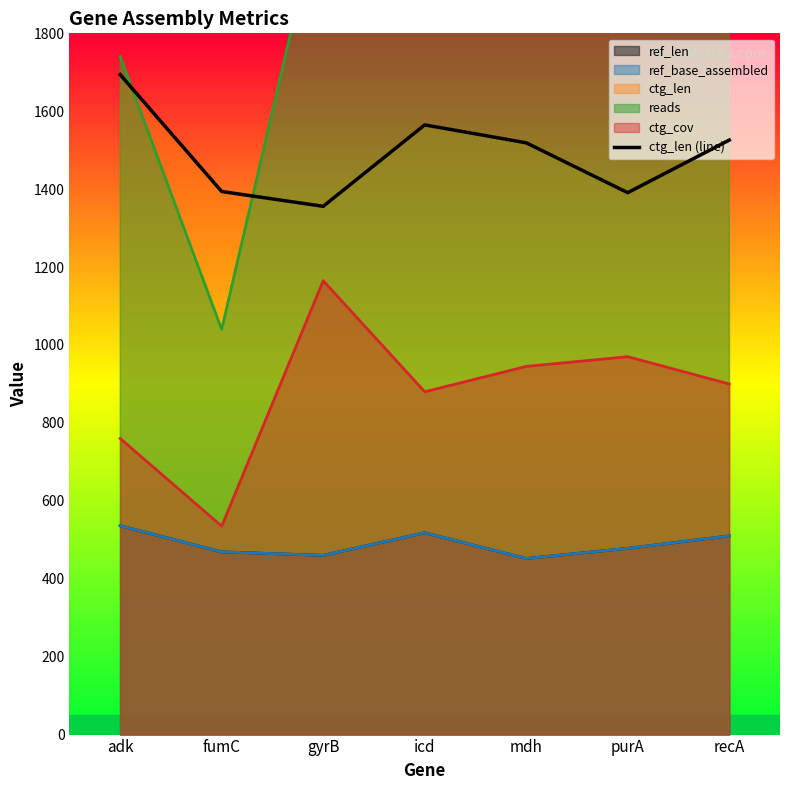

True or false: the data shows 1027 at adk.

False